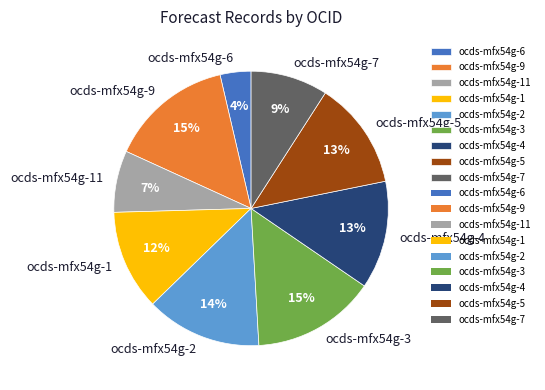

How many segments does this pie chart have?

9